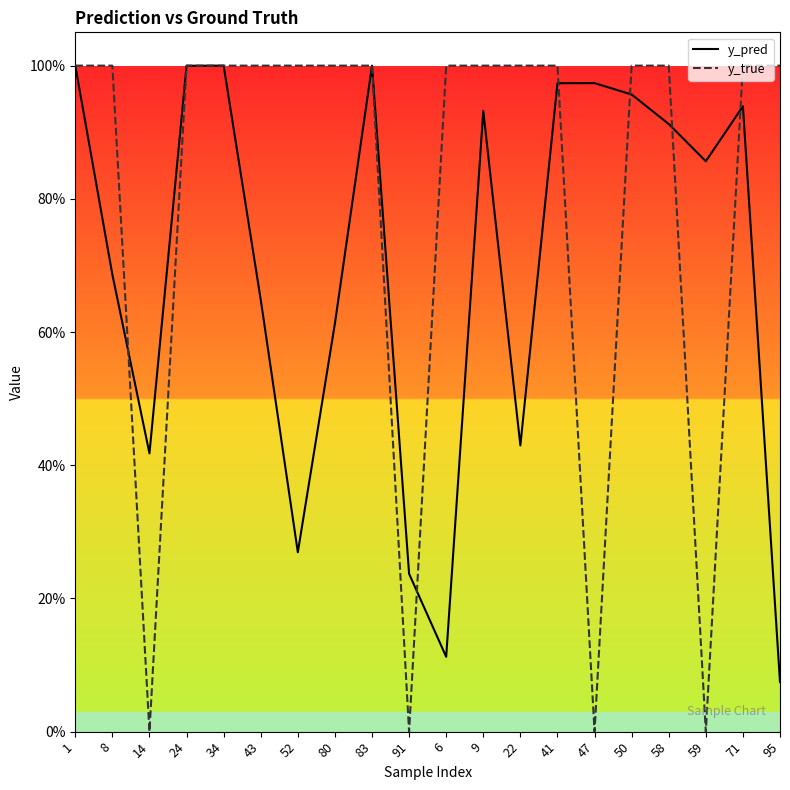

Rank the series by their maximum value, from highest to lowest.

y_true, y_pred